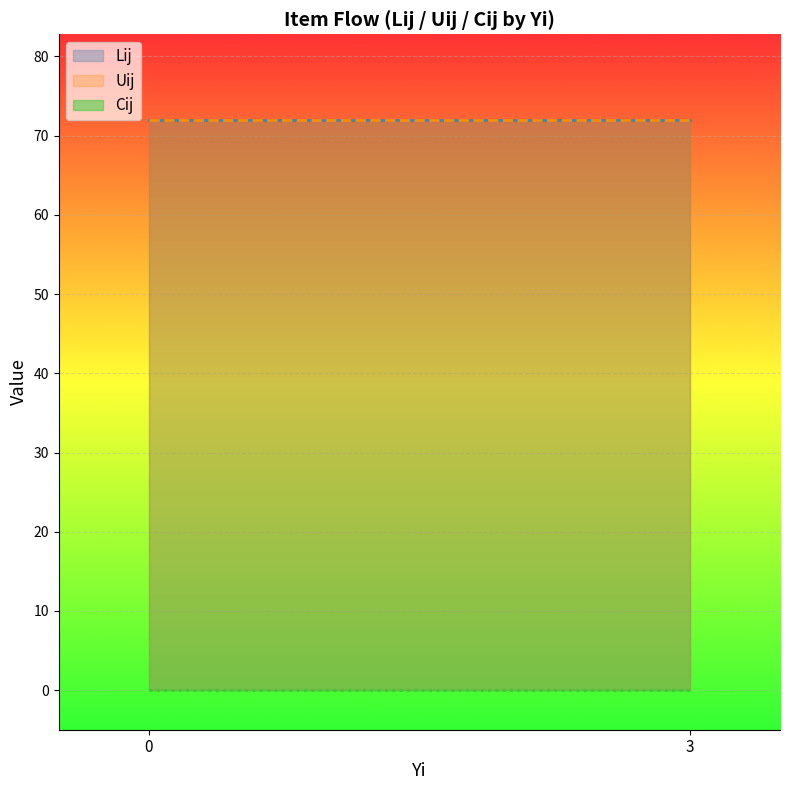

How many lines are shown in the chart?

3